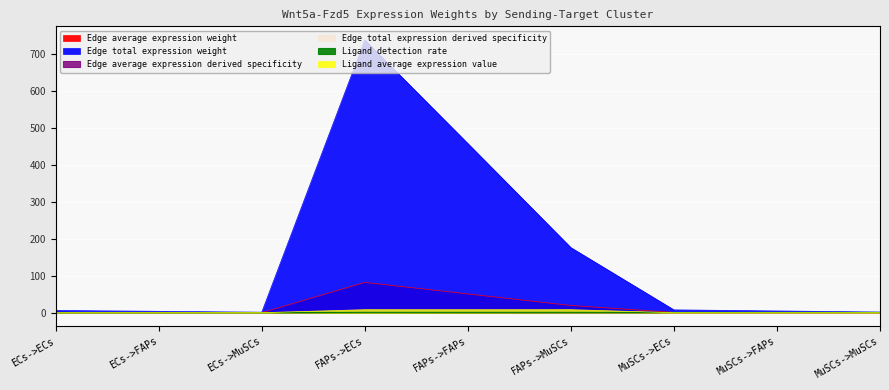

What is the average value of the Edge total expression weight series?

0.1